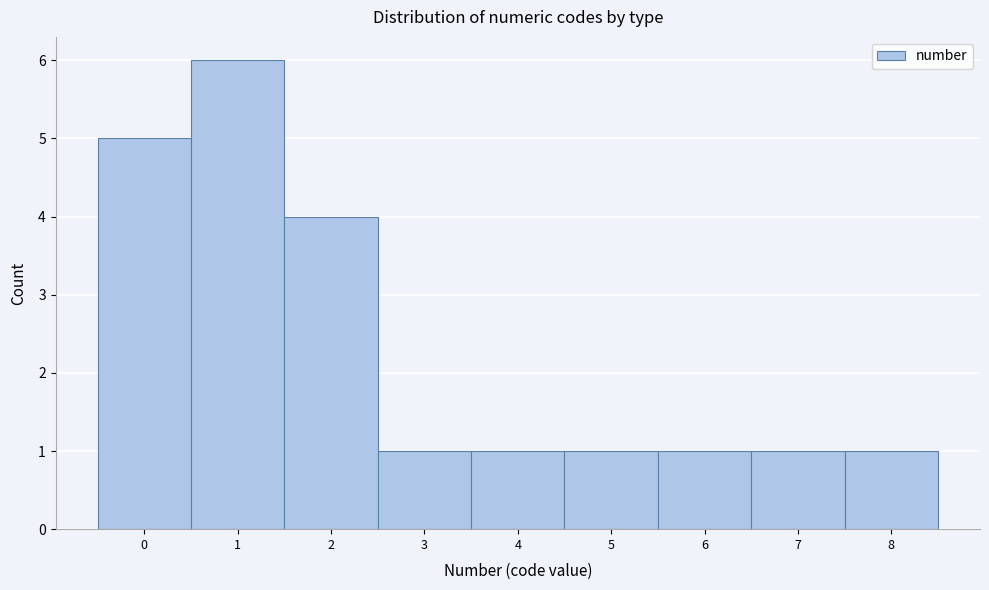

Reading left to right, list every bar in this chart as the range it spans on the x-axis followed by its height. The values are not printed on the chart, so give them approximately, as read against the axis.

-0.5 to 0.5: 5
0.5 to 1.5: 6
1.5 to 2.5: 4
2.5 to 3.5: 1
3.5 to 4.5: 1
4.5 to 5.5: 1
5.5 to 6.5: 1
6.5 to 7.5: 1
7.5 to 8.5: 1